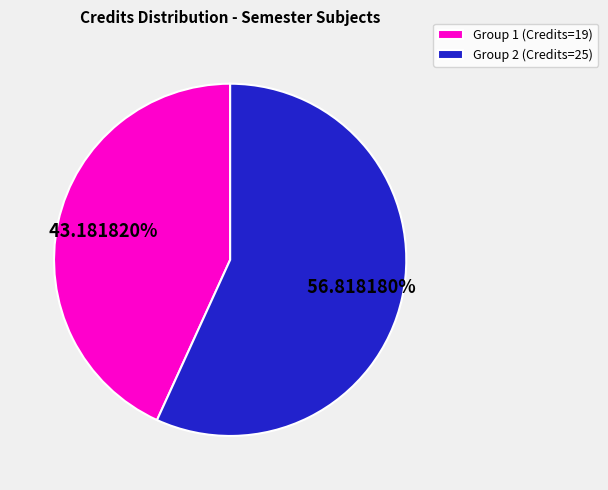

Rank the categories by value from highest to lowest.

Group 2 (Credits=25), Group 1 (Credits=19)